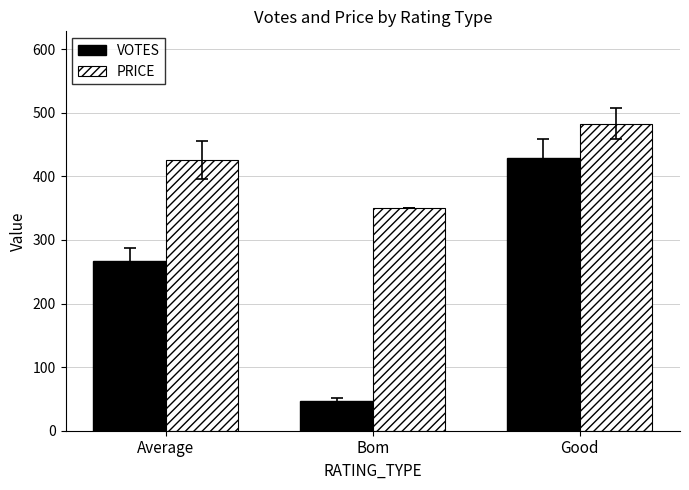

What is the spread (max minus min) of values at Good?

55